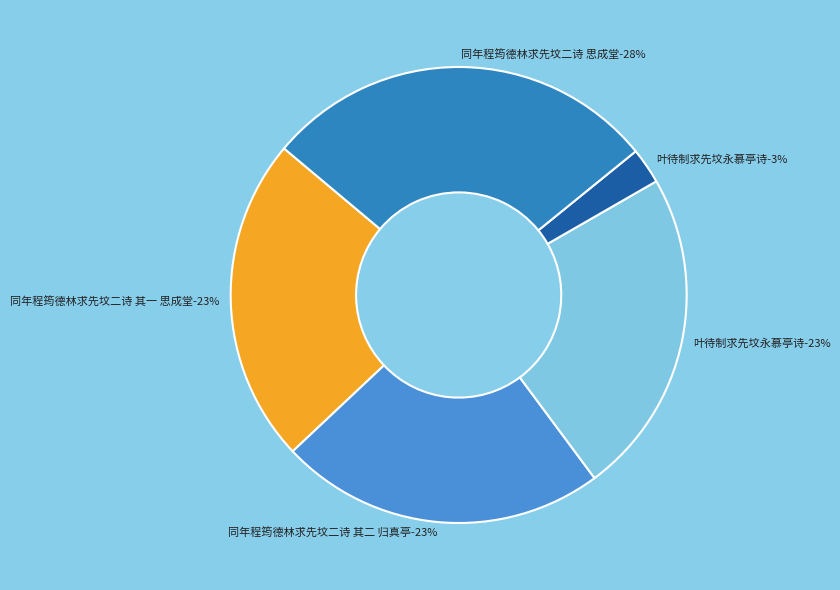

True or false: 叶待制求先坟永慕亭诗 accounts for 23% of the total.

True